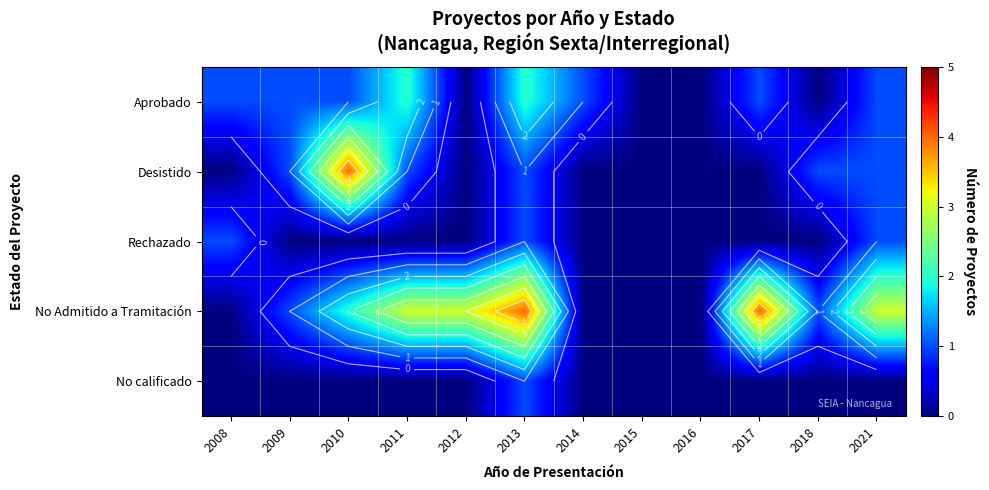

What is the sum of the Desistido values at 2011 and 2017?

1